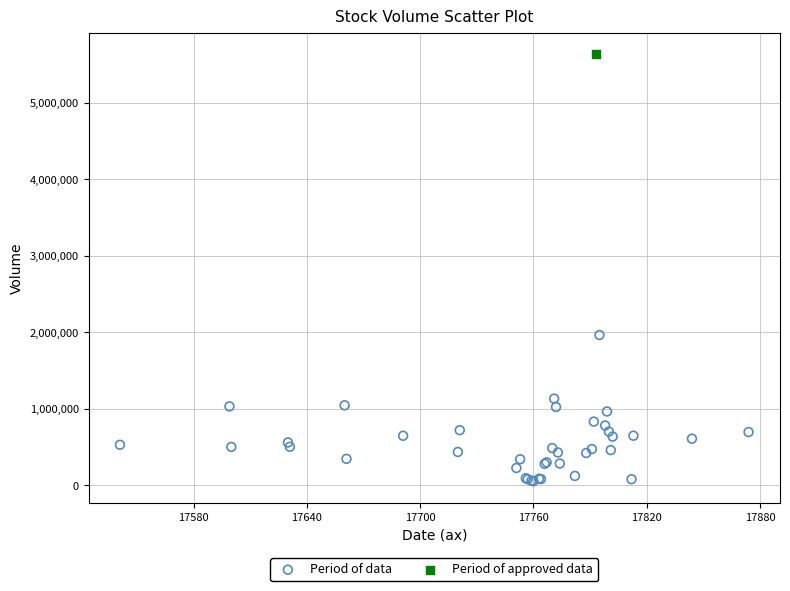

What are all the series names shown in the legend?

Period of data, Period of approved data